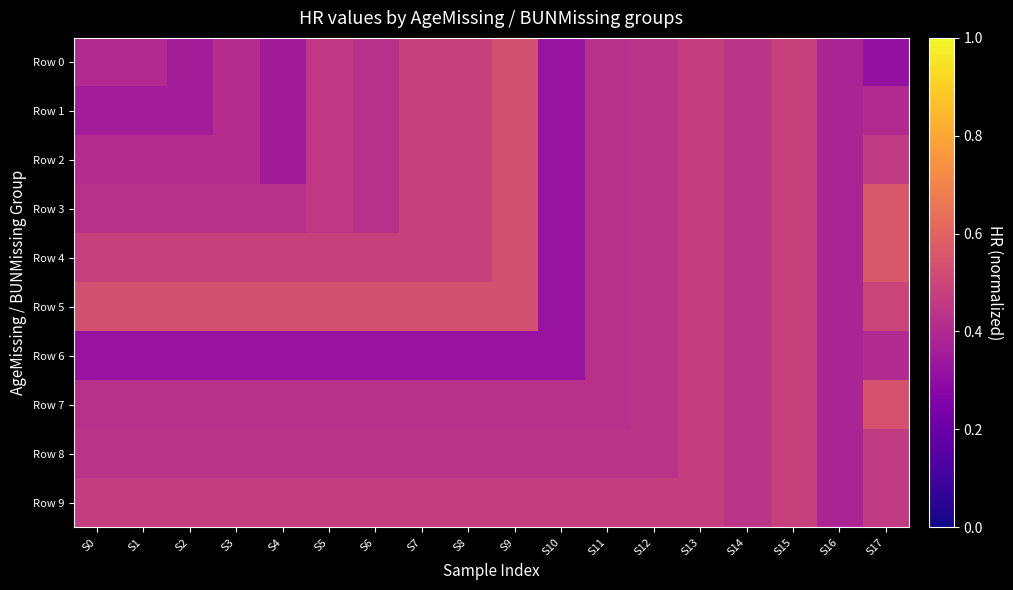

How many distinct data groups are displayed?

10